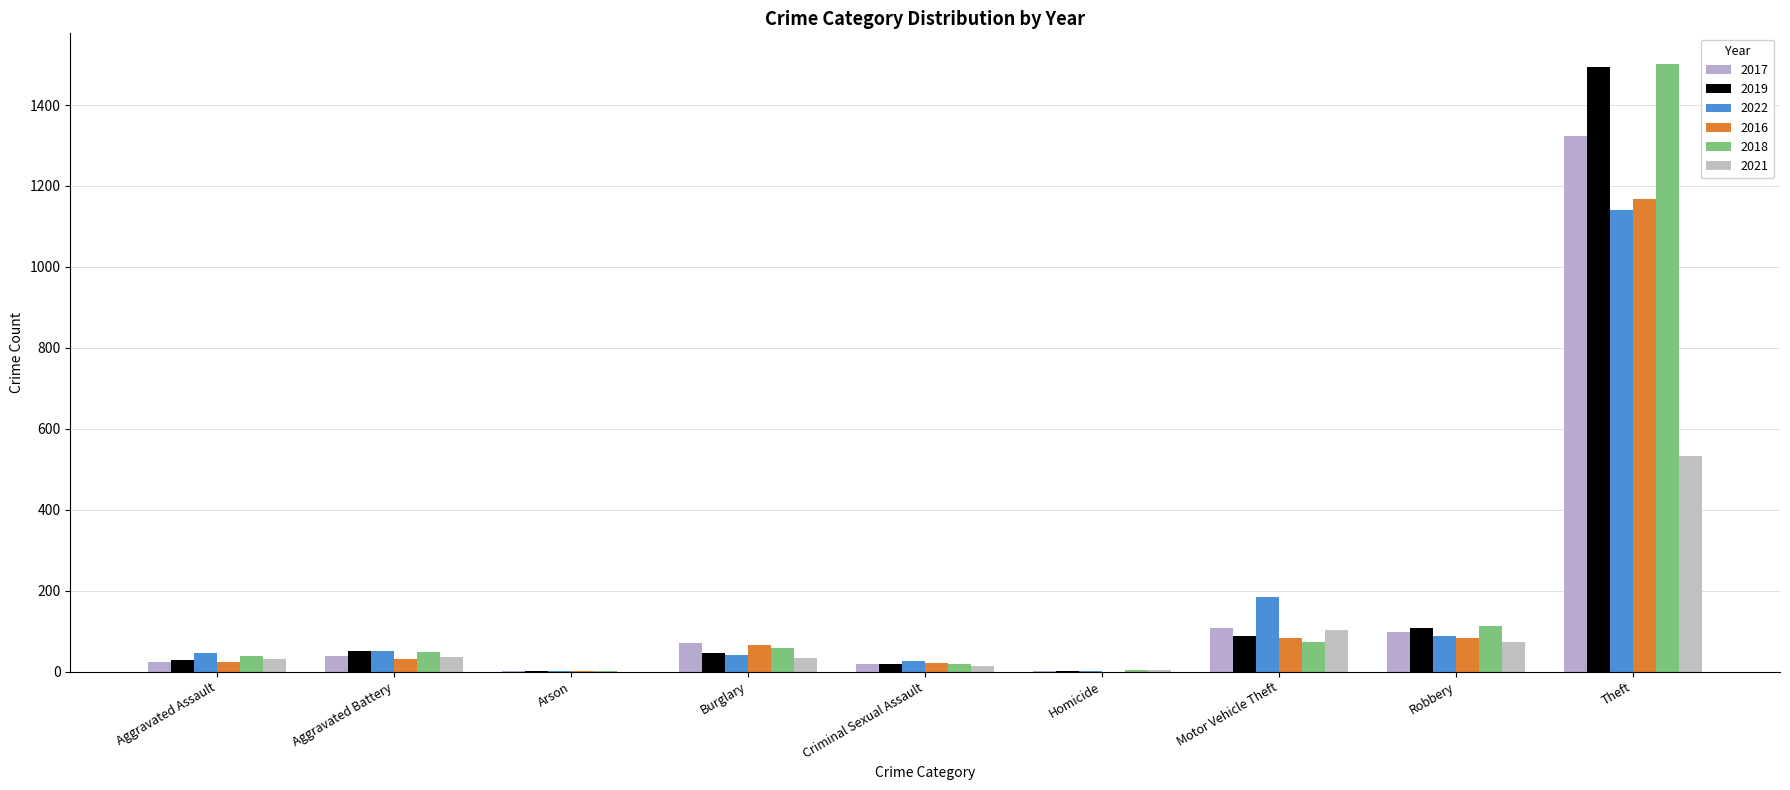

How many series are shown in this chart?

6